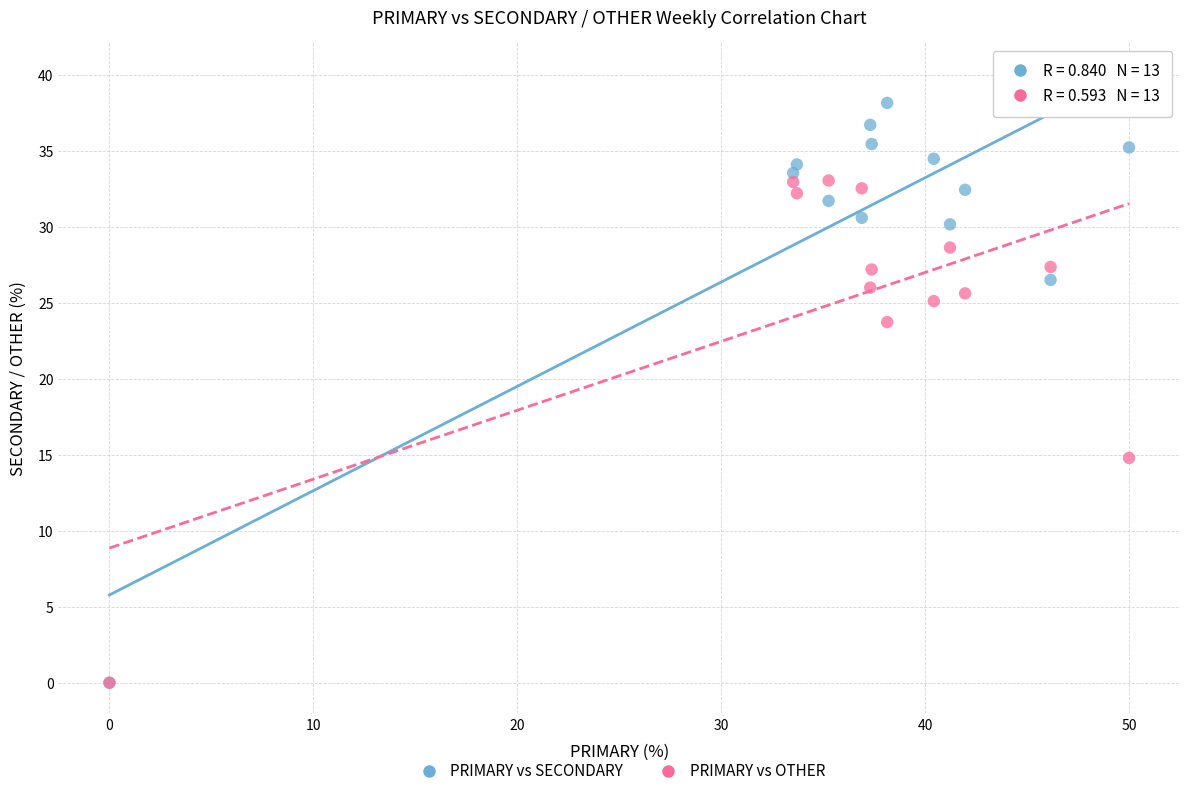

Which series reaches the maximum Y coordinate?

PRIMARY vs SECONDARY